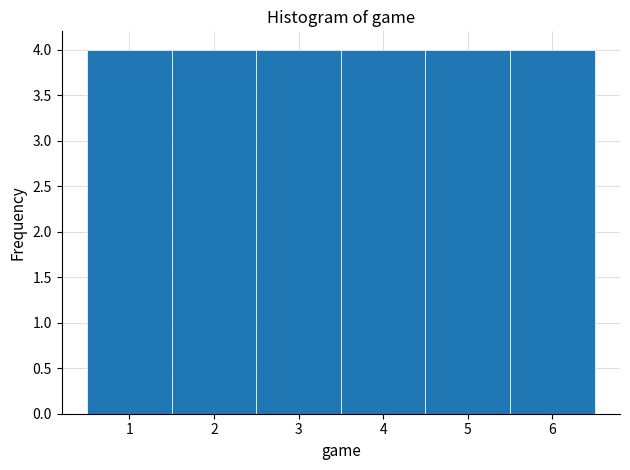

How tall is the bar that spans 2.5 to 3.5 on the x-axis? The values are not printed on the chart, so give them approximately, as read against the axis.

4